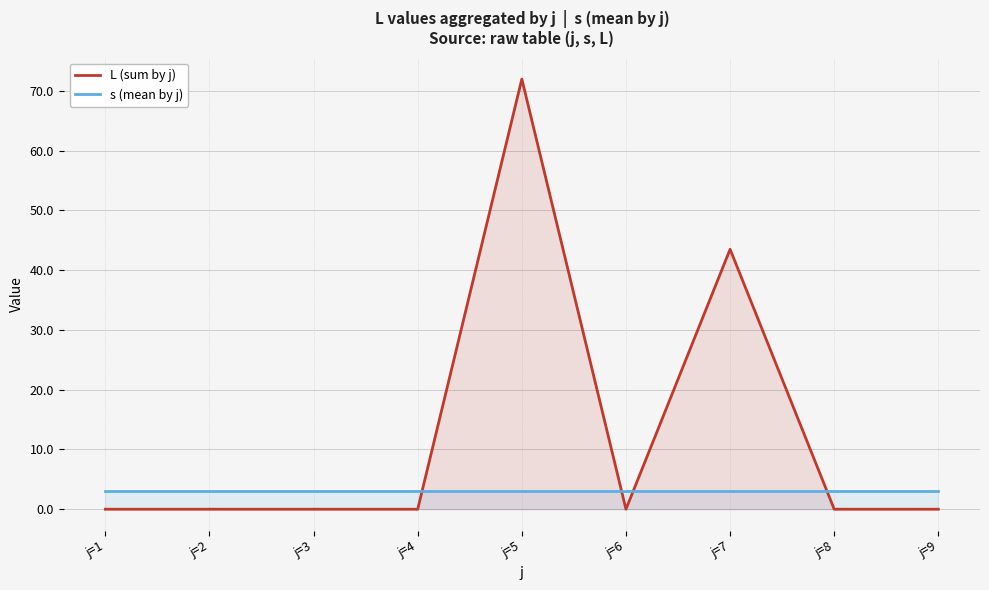

Does the chart display data point markers on the line(s)?

No